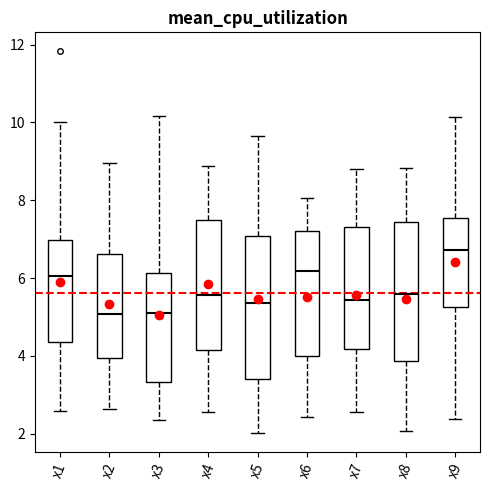

Reading left to right, transcribe this box plot: for each box, give where its median line is, the range the box spans, and where its two whiskers end, as read against the y-axis. The values are not printed on the chart, so give them approximately, as read against the axis.

x1: median 6.0, box 4.4 to 7.0, whiskers 2.6 to 10.0
x2: median 5.0, box 4.0 to 6.6, whiskers 2.6 to 9.0
x3: median 5.2, box 3.4 to 6.2, whiskers 2.4 to 10.2
x4: median 5.6, box 4.2 to 7.4, whiskers 2.6 to 8.8
x5: median 5.4, box 3.4 to 7.0, whiskers 2.0 to 9.6
x6: median 6.2, box 4.0 to 7.2, whiskers 2.4 to 8.0
x7: median 5.4, box 4.2 to 7.4, whiskers 2.6 to 8.8
x8: median 5.6, box 3.8 to 7.4, whiskers 2.0 to 8.8
x9: median 6.8, box 5.2 to 7.6, whiskers 2.4 to 10.2